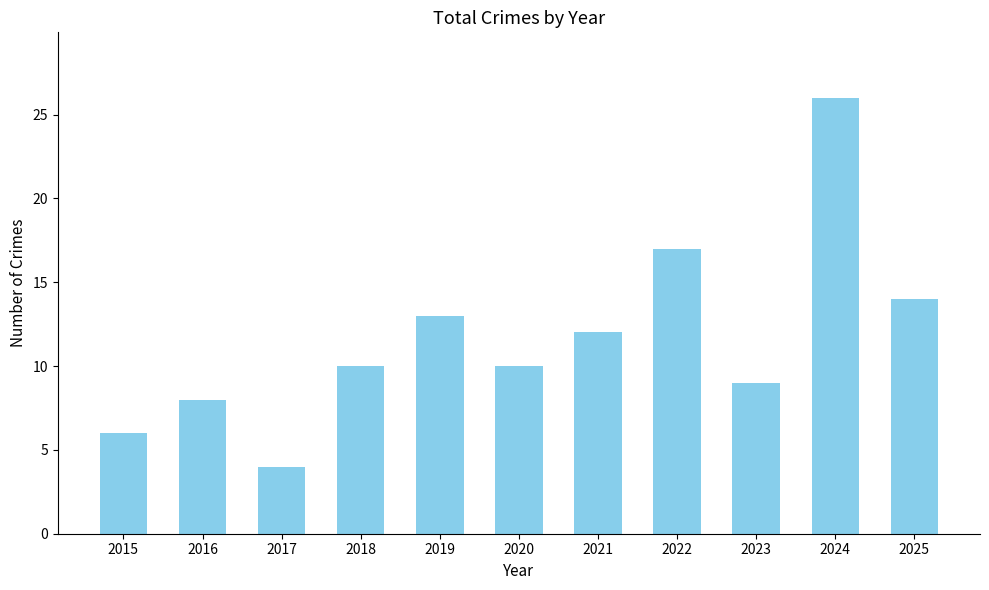

Are the bars horizontal?

No